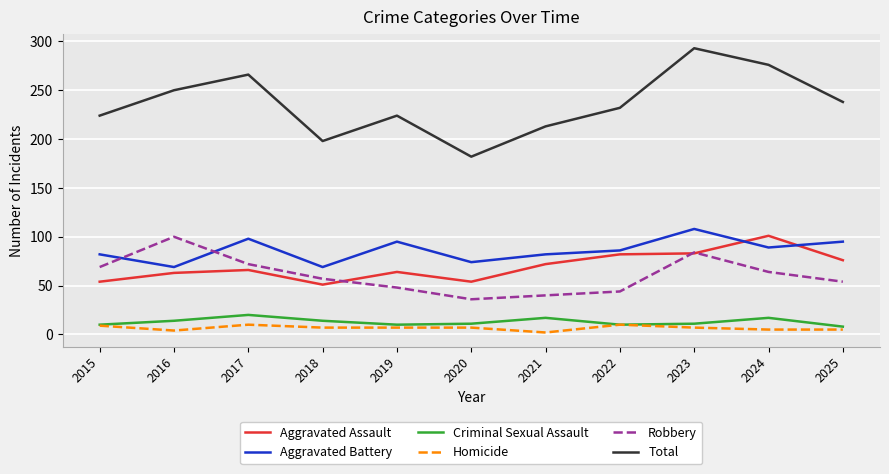

What is the approximate value of Criminal Sexual Assault at 2017?

20